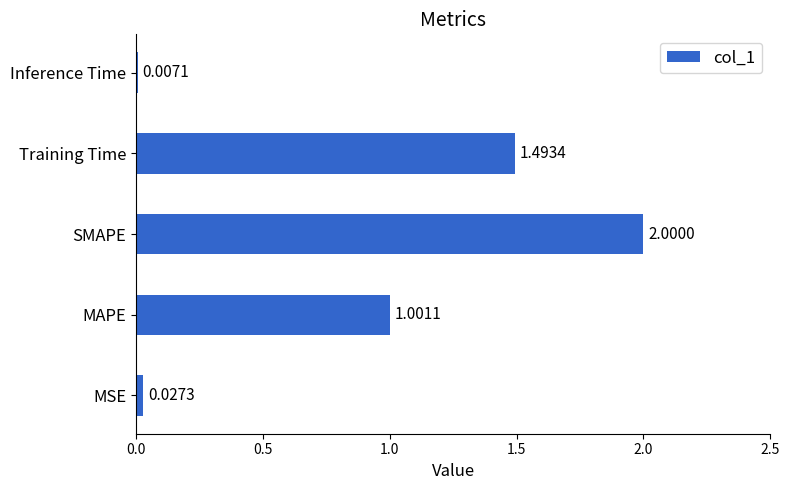

Which label corresponds to the largest value in the chart?

SMAPE